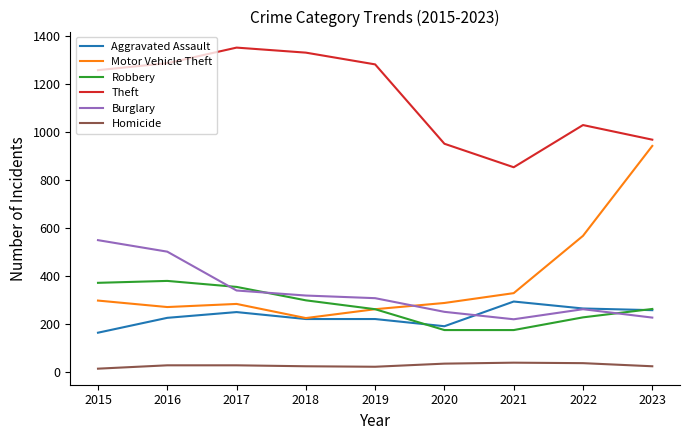

At which label does Aggravated Assault reach its minimum?

2015